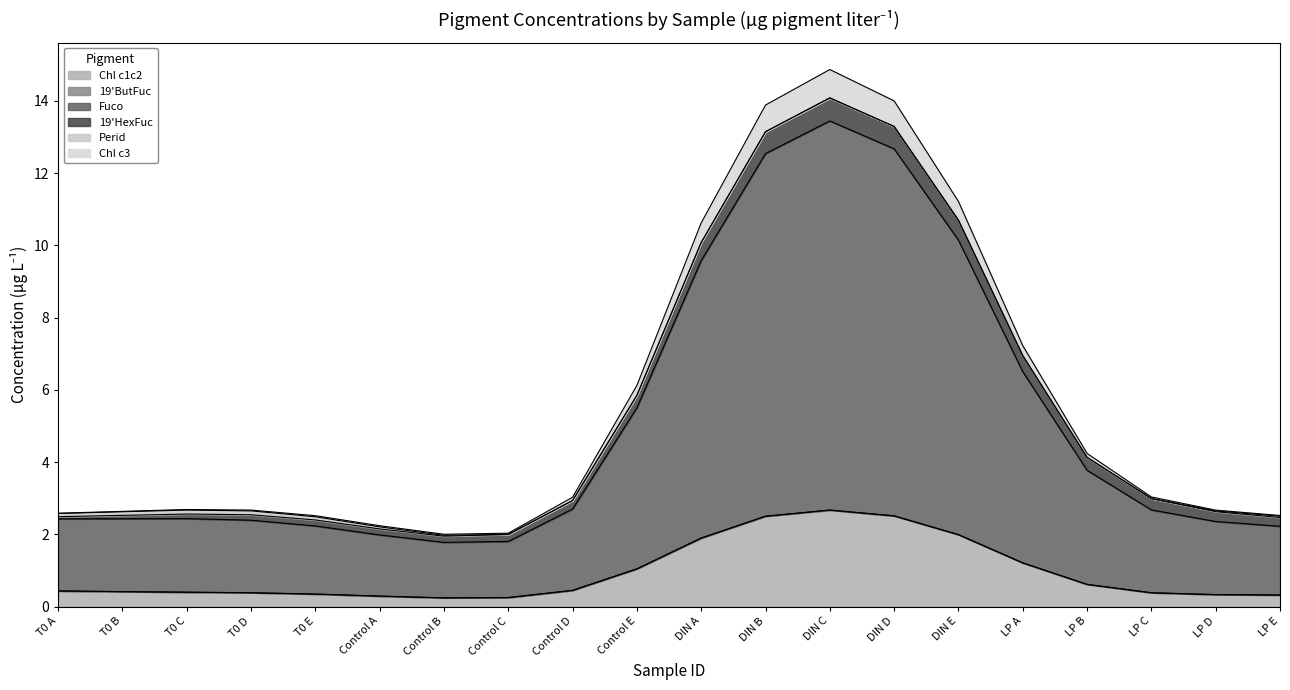

At which category is the sum across all series the highest?

DIN C